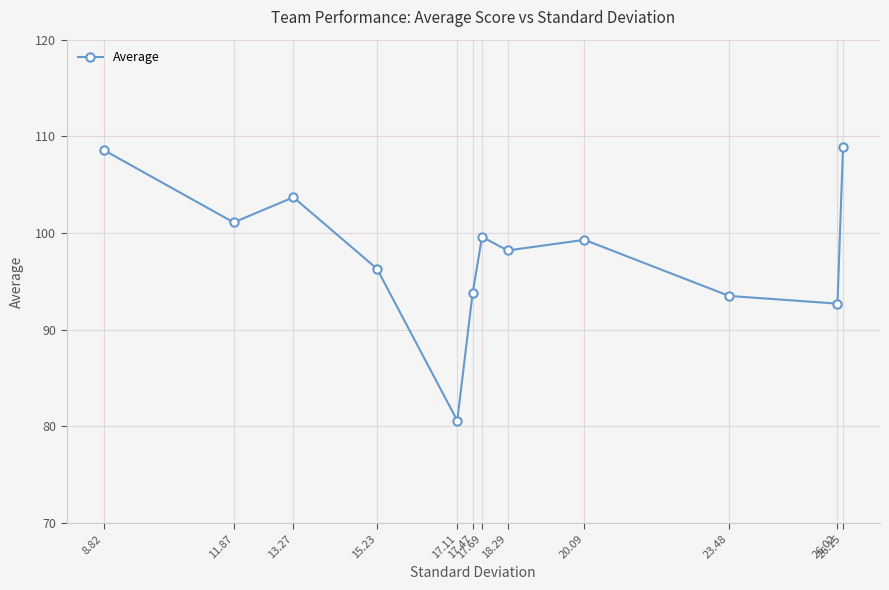

What is the difference between the values at 20.09 and 17.11?

18.7